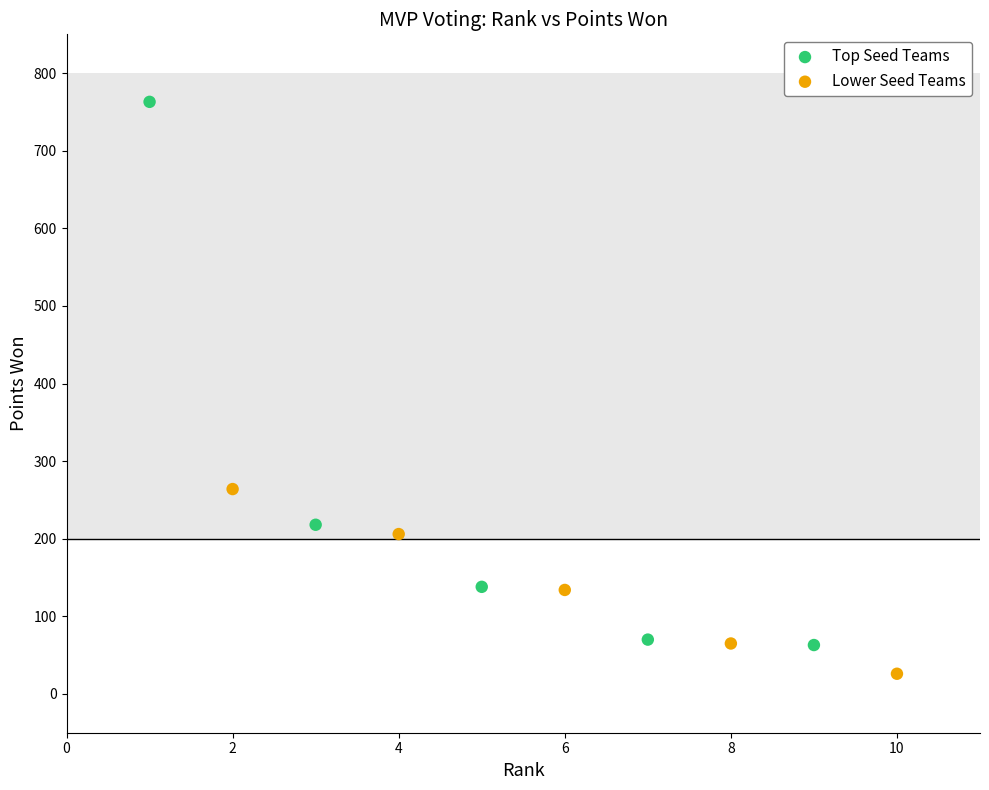

Which series contains the highest Y value?

Top Seed Teams